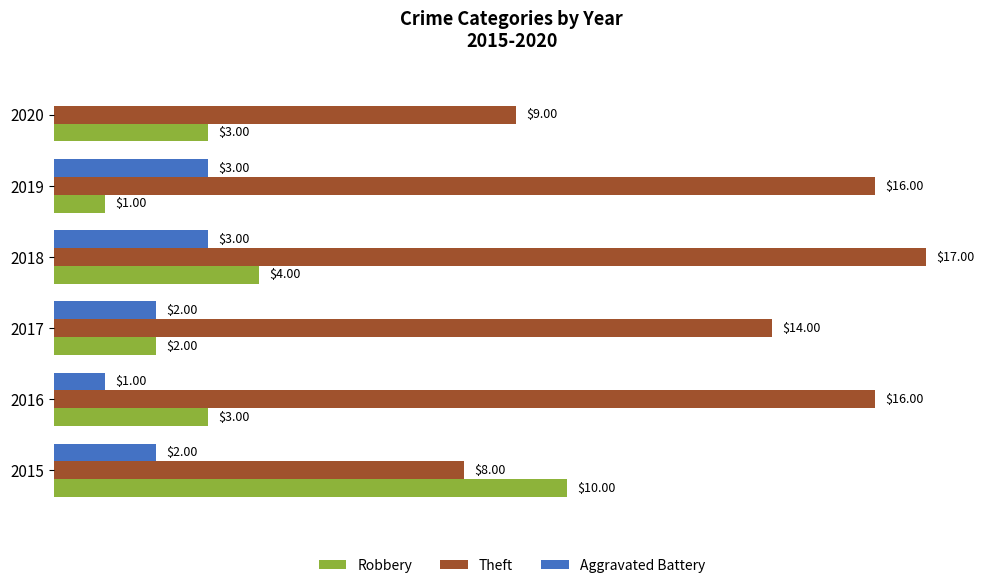

Which series has the largest total across all categories?

Theft